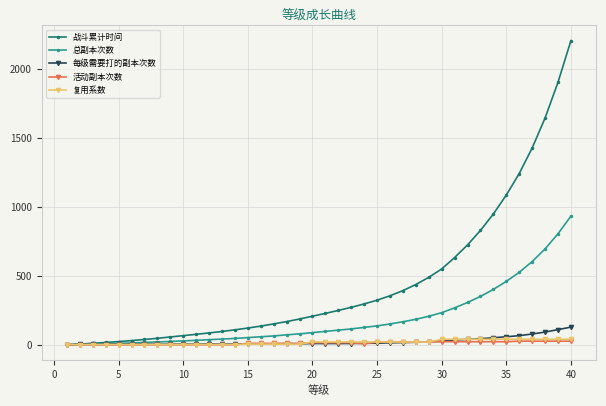

Which series has the widest spread of values?

战斗累计时间